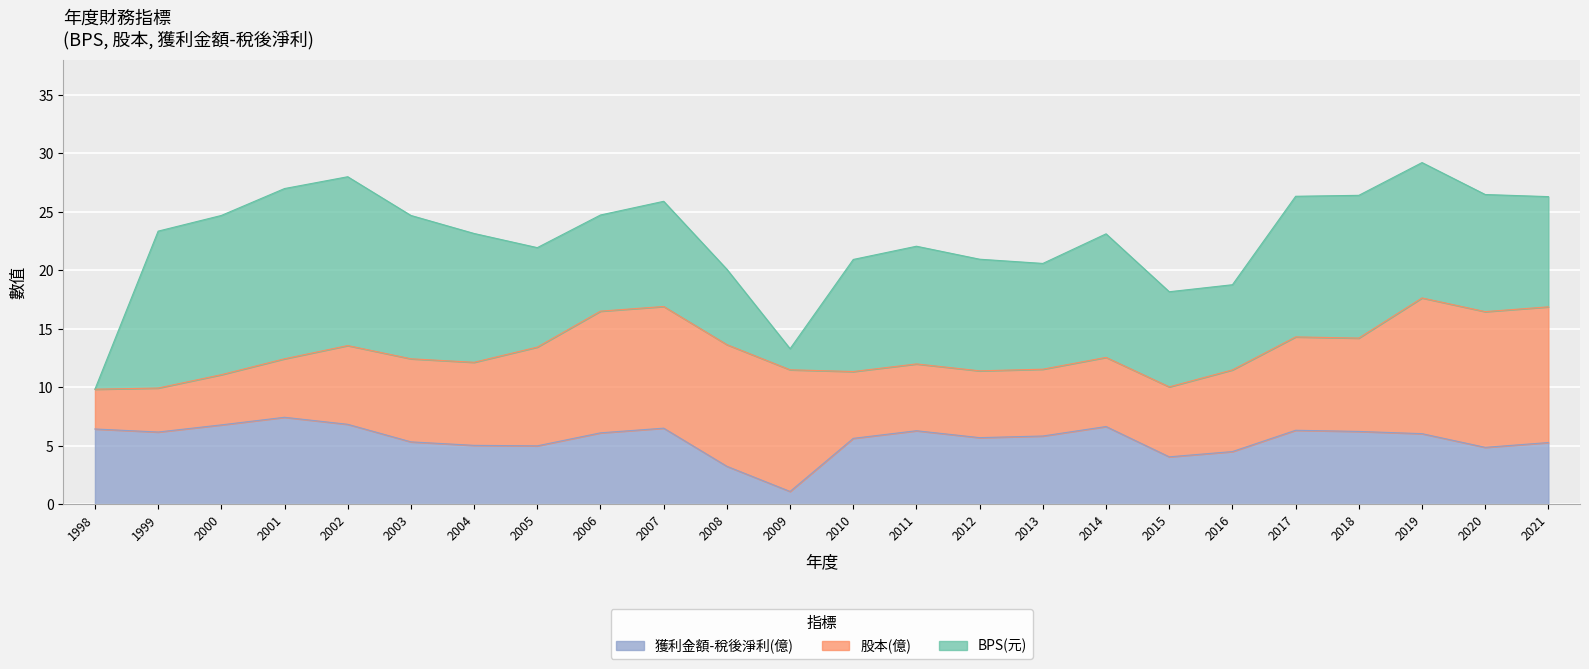

True or false: BPS and 獲利金額-稅後淨利(億) cross at least once.

True